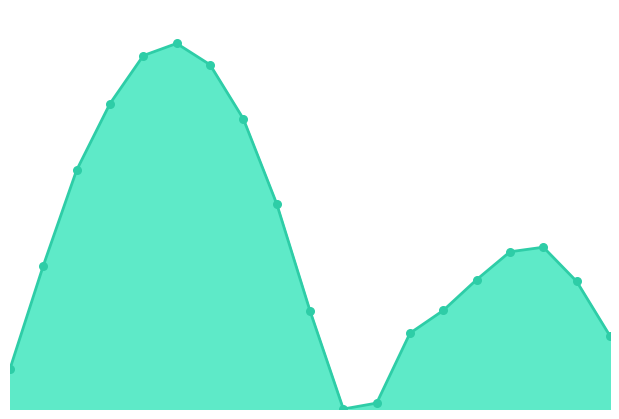

Is this an area chart (filled region under the line)?

Yes